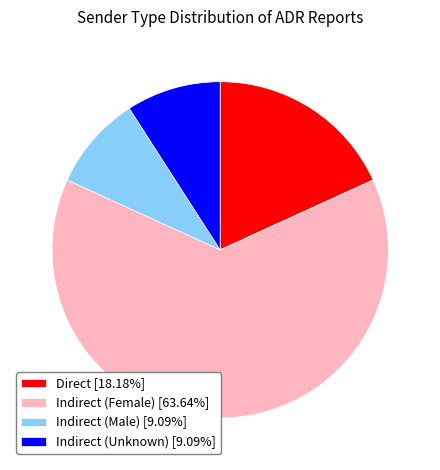

Does Indirect (Male) [9.09%] represent more than half of the total?

No